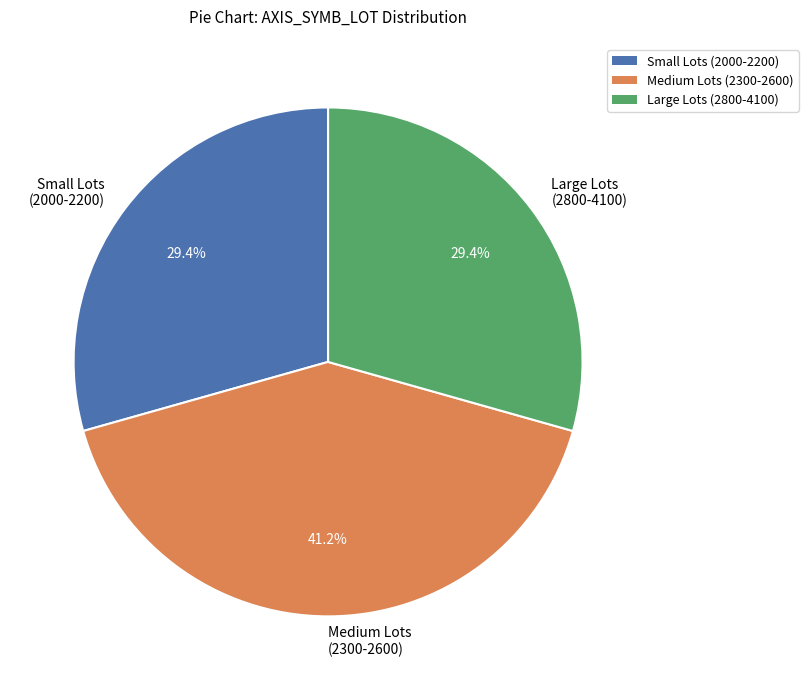

Is the sum of Small Lots (2000-2200) and Large Lots (2800-4100) greater than half?

Yes